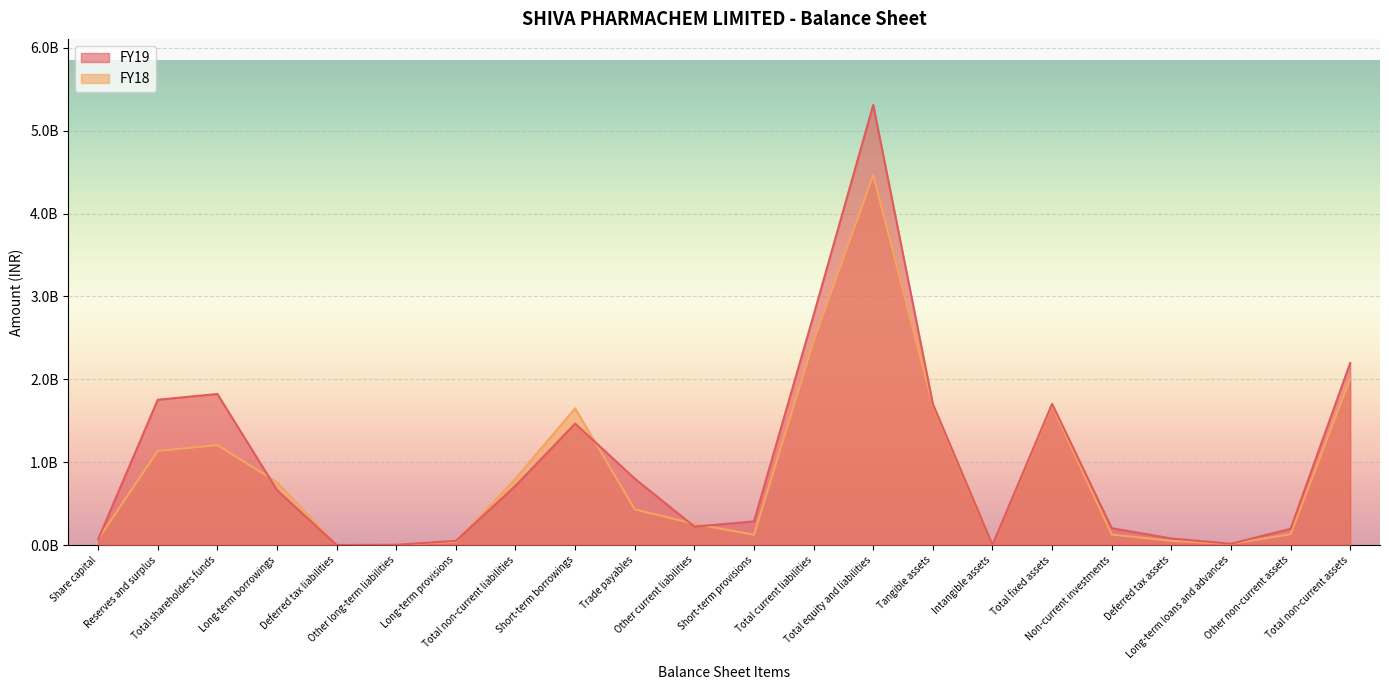

What is the average value of the FY19 series?

1001459124